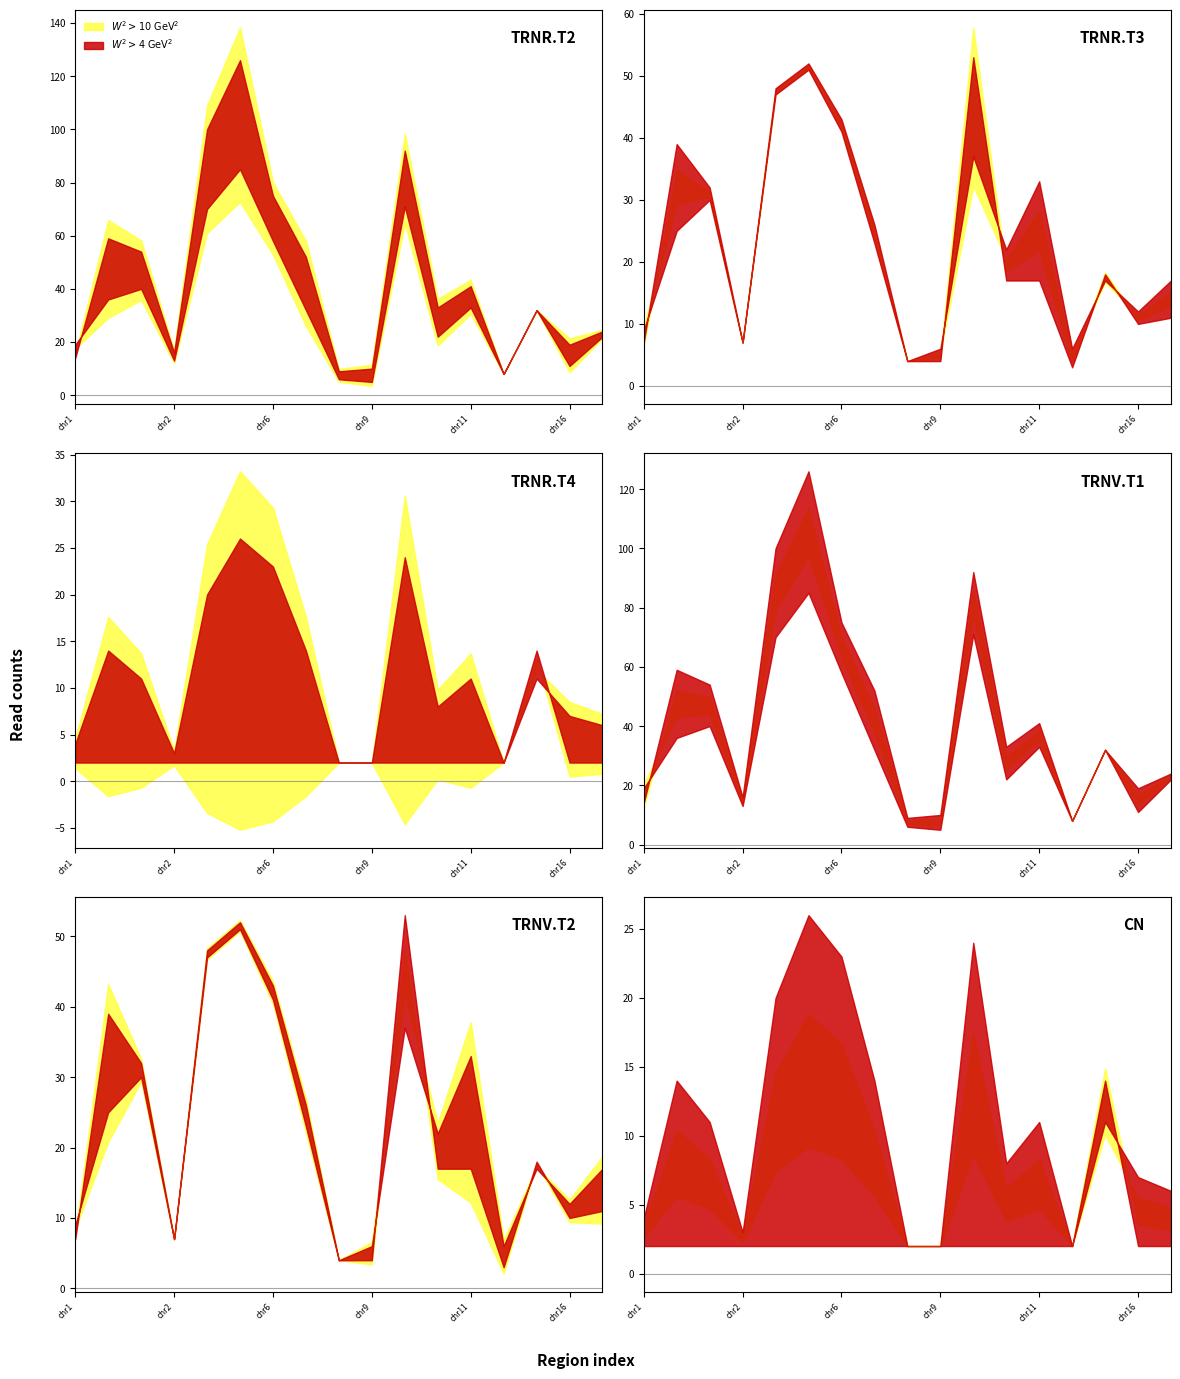

What is the difference between the maximum and minimum values in the TRNR.T3 series?

50